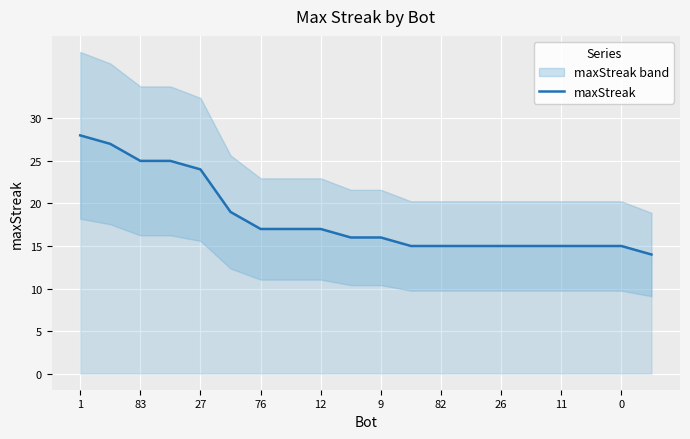

The value of maxStreak at 9 is 16. True or false?

True